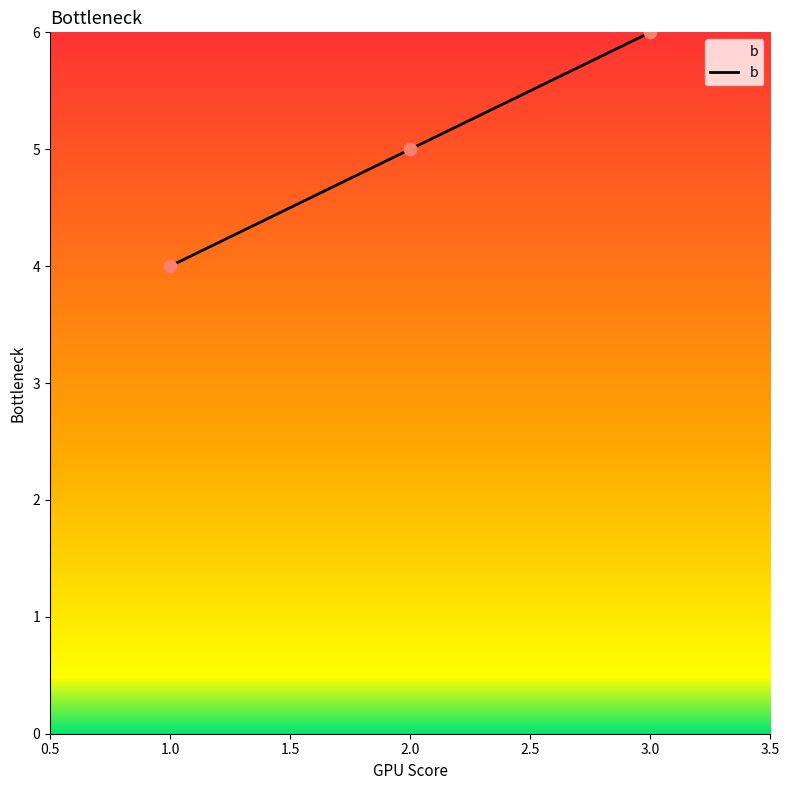

Which has a higher value, 1.0 or 3.0?

3.0